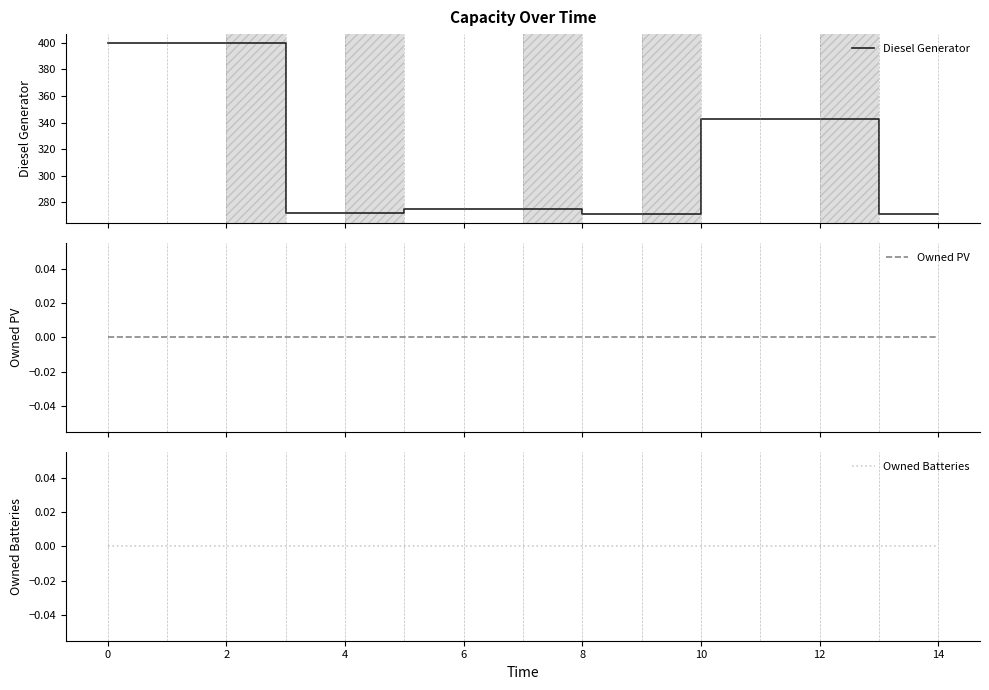

What is the label of the 11th point from the left?

10